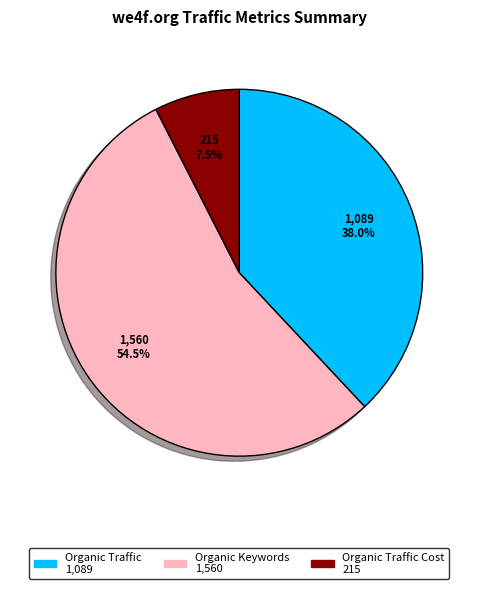

Does any single category account for the majority?

Yes